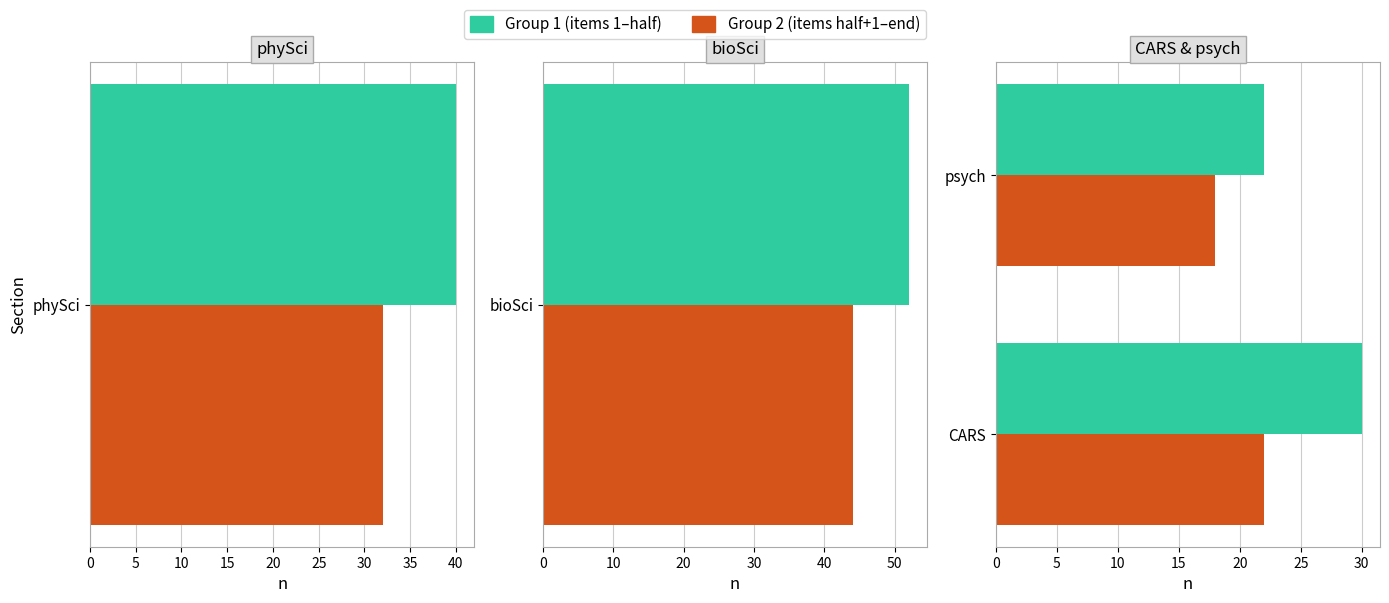

Count the Group 1 (items 1–half) values in the range 22 to 30.

2